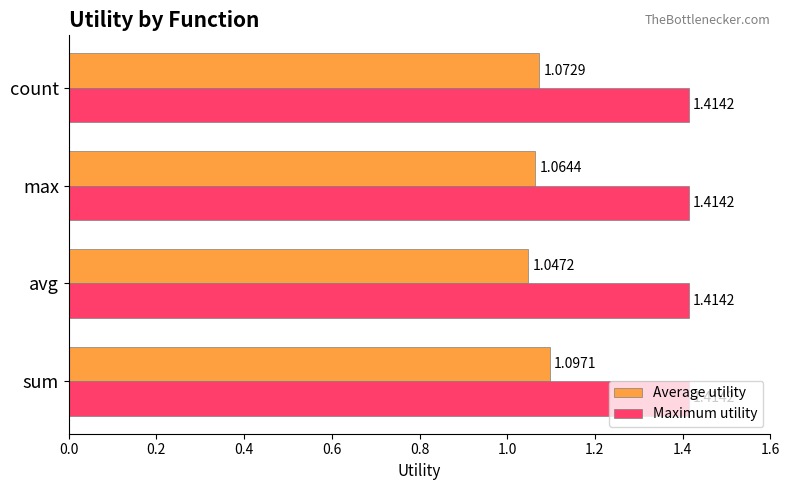

At sum, list the series in order from largest to smallest.

Maximum utility, Average utility